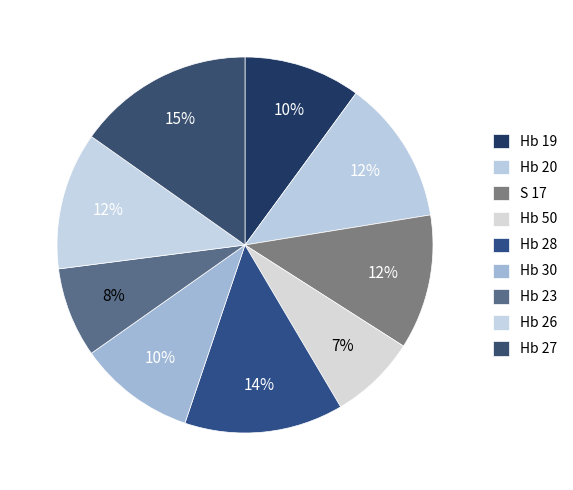

Which category has the smallest portion of the pie?

Hb 50